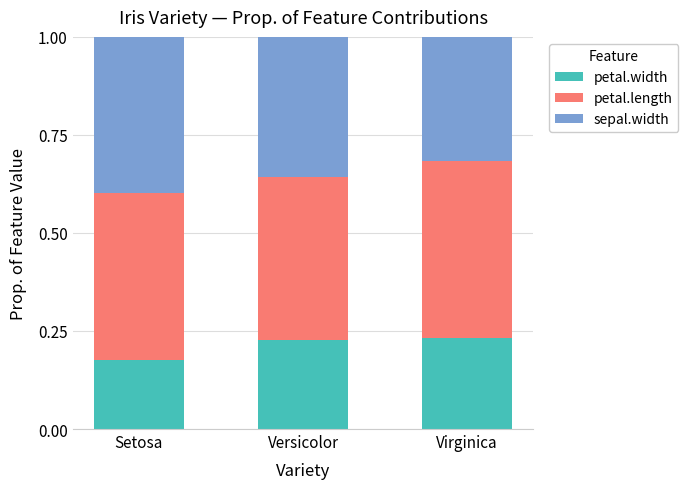

How many bars are there in total?

3